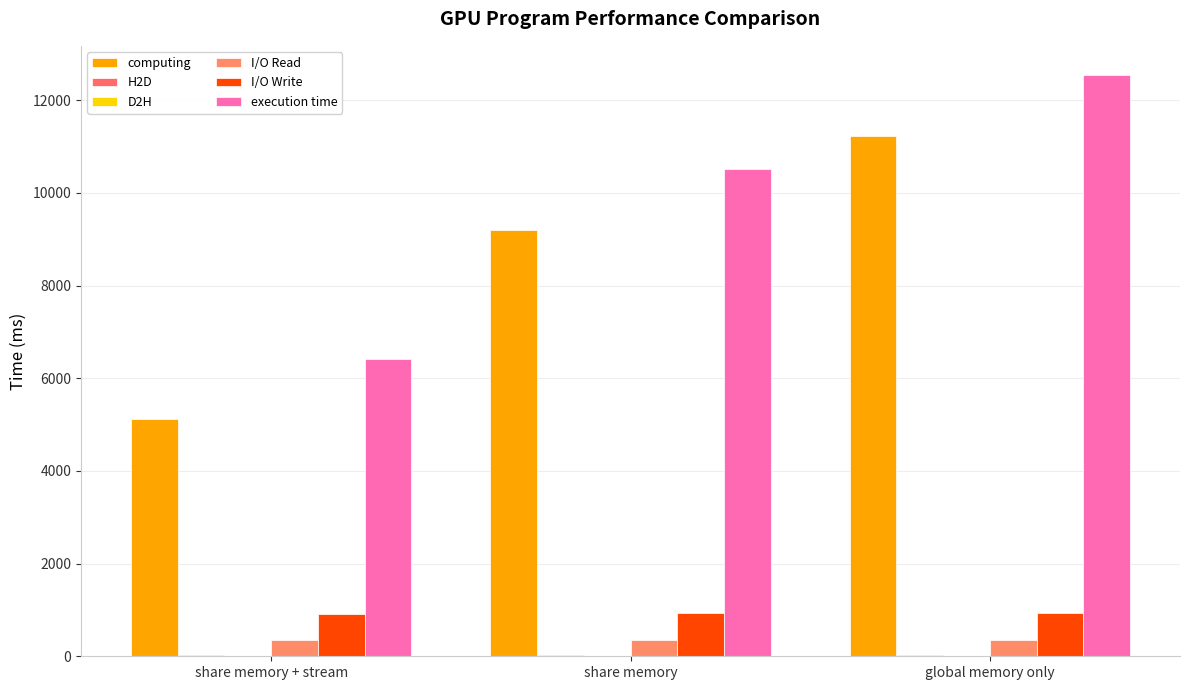

Count the number of data series in this chart.

6